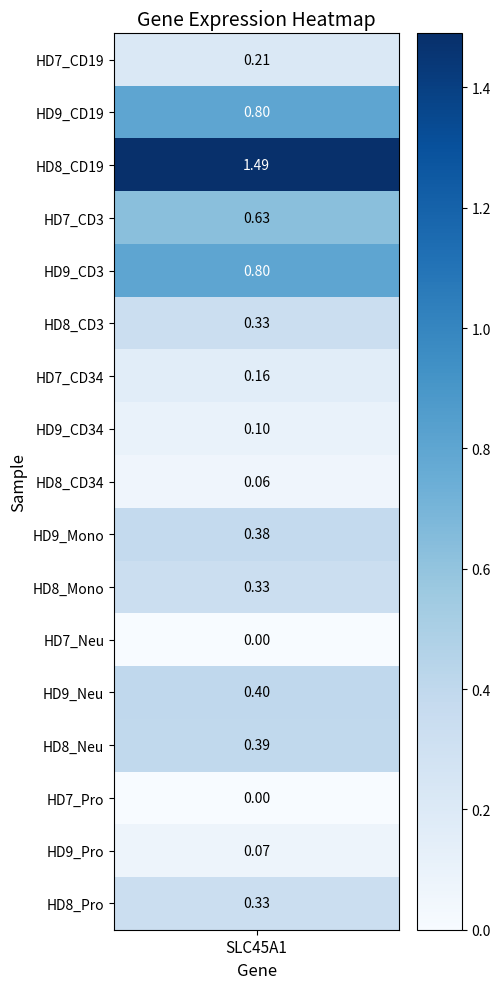

How many values exceed 0?

15